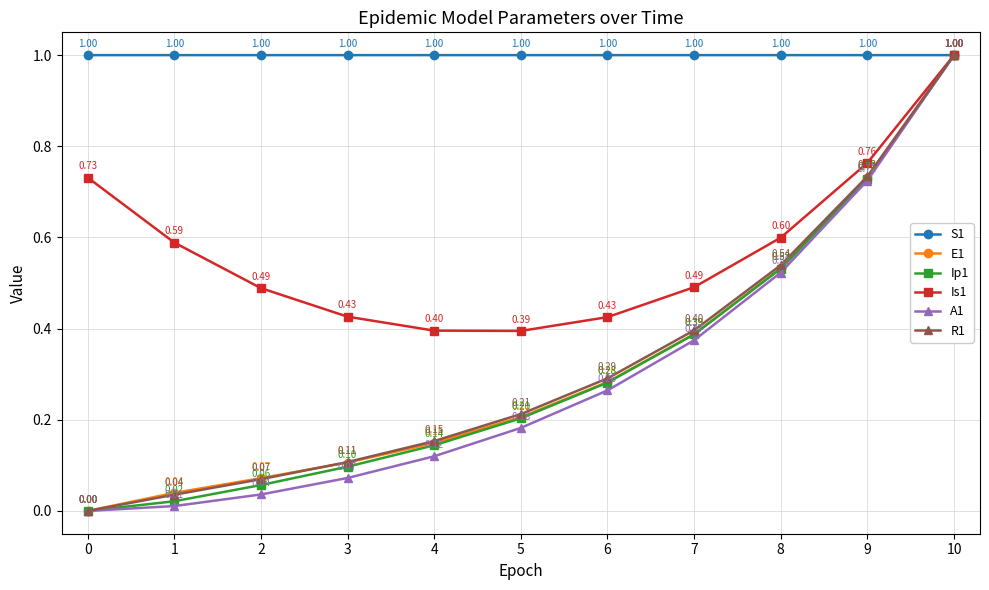

What is the total value across all series at 4?

2.0